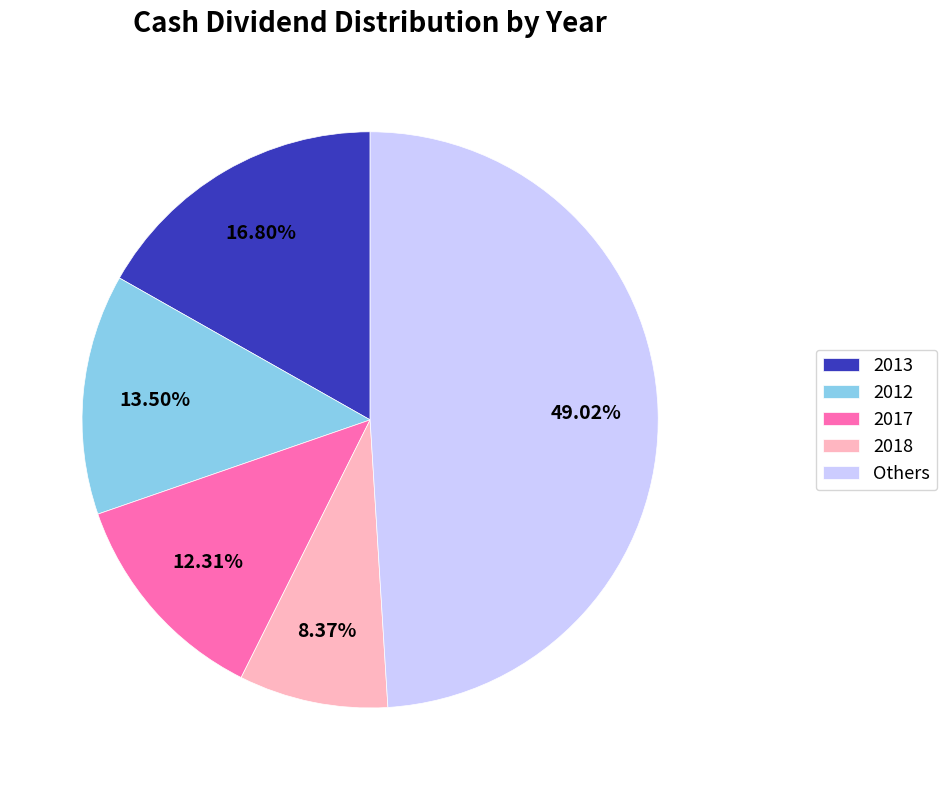

How many segments does this pie chart have?

5